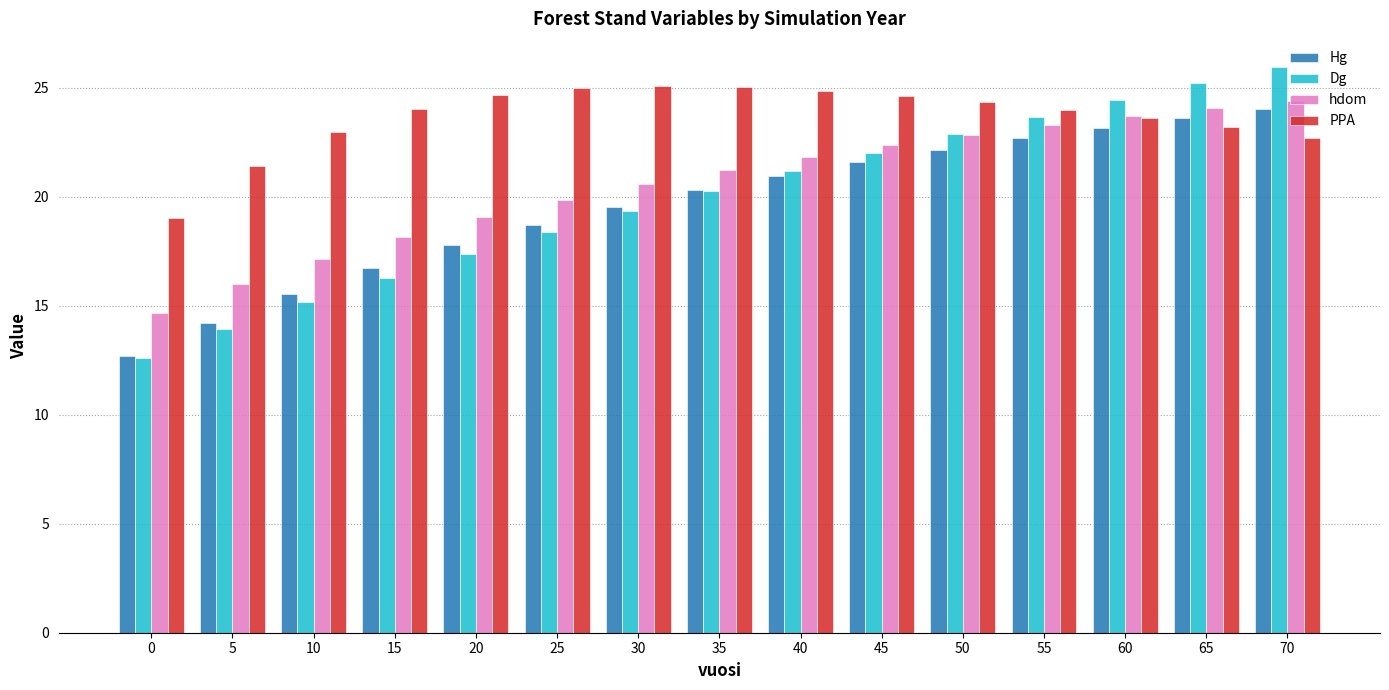

How many values in the Hg series are below 20?

7